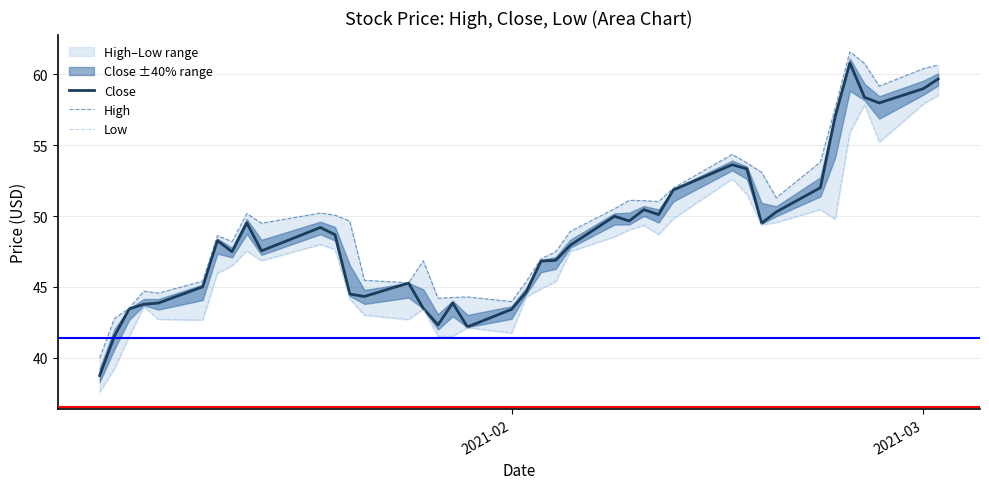

Reading left to right, transcribe all the data shown in this chart.

Close: 38.8	41.5	43.5	43.8	43.9	45.0	48.3	47.5	49.5	47.5	49.2	48.7	44.5	44.3	45.3	43.5	42.3	43.9	42.2	43.4	44.6	46.8	46.9	48.0	50.0	49.7	50.5	50.1	51.9	53.6	53.3	49.5	50.3	52.0	57.0	60.8	58.4	58.0	59.0	59.7
High: 40.0	42.8	43.5	44.7	44.6	45.4	48.6	48.2	50.2	49.5	50.2	50.1	49.6	45.5	45.3	46.9	44.2	44.3	44.3	44.0	45.4	47.0	47.5	48.9	50.5	51.1	51.1	51.0	52.0	54.4	53.8	53.1	51.3	53.8	57.6	61.6	60.8	59.2	60.4	60.7
Low: 37.6	39.2	41.5	43.6	42.7	42.7	46.0	46.5	47.5	46.9	48.0	47.6	44.2	43.0	42.7	43.5	41.5	41.5	42.1	41.8	44.3	44.9	45.4	47.5	48.5	49.0	49.4	48.7	49.8	52.6	51.5	49.4	49.5	50.5	49.8	55.9	57.9	55.2	57.9	58.5